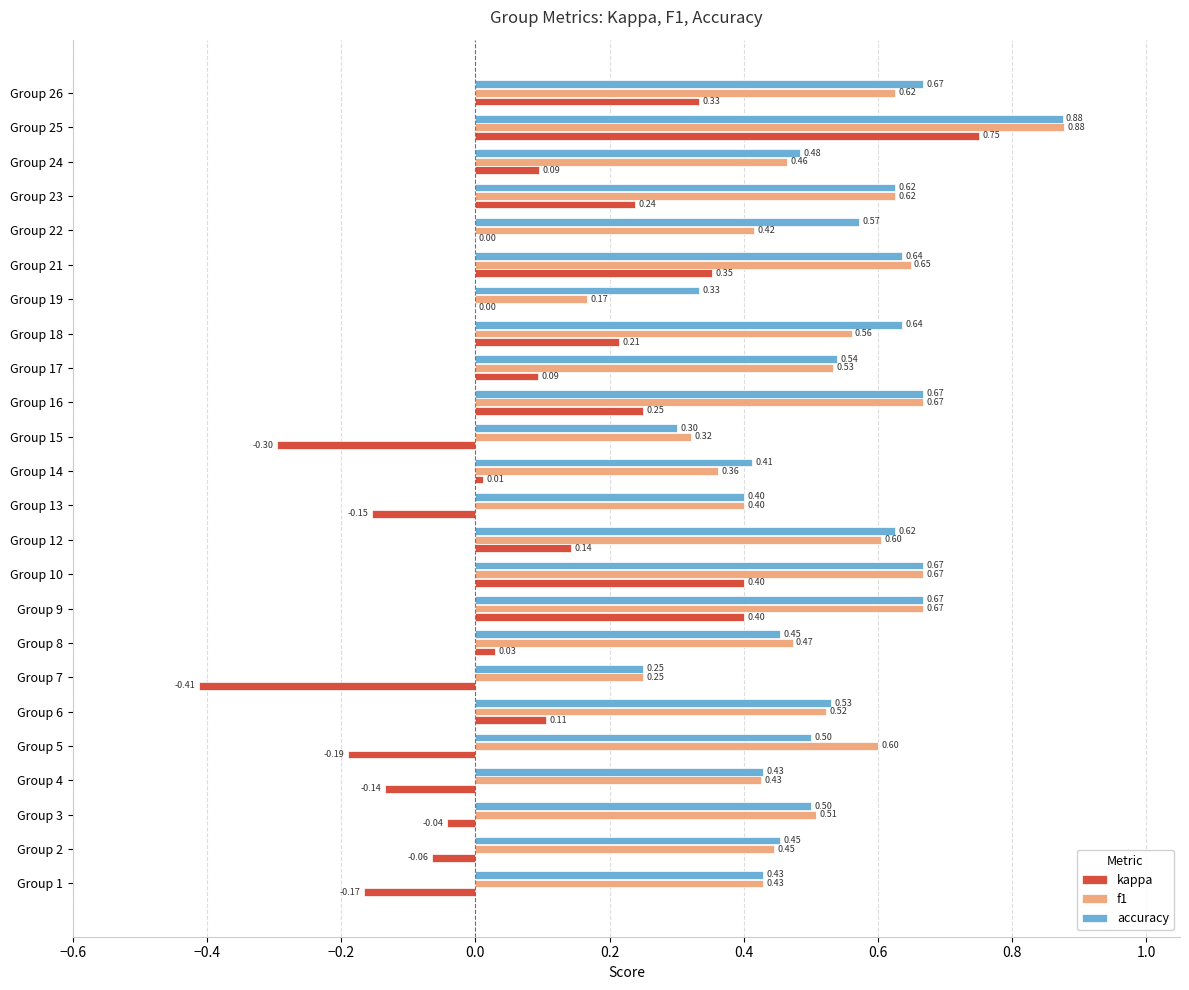

What is the total value across all series at Group 3?

1.0